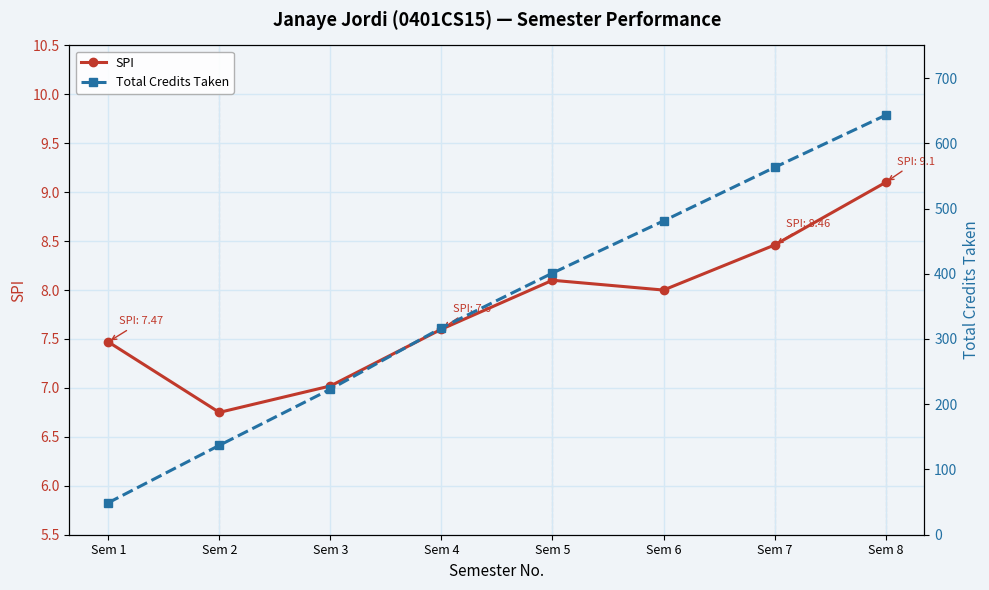

How many lines are shown in the chart?

2